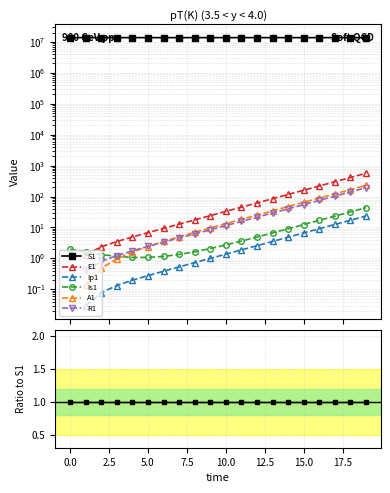

True or false: Is1 and S1 intersect in this chart.

False